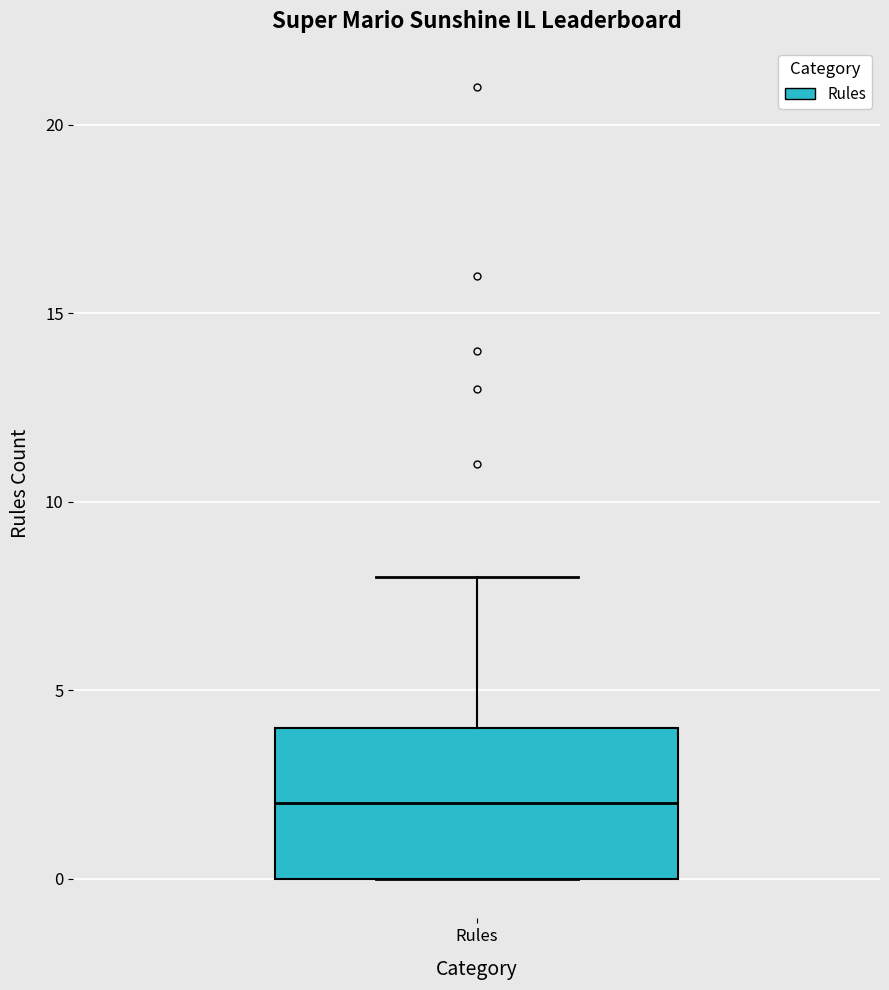

Read this box plot against the y-axis: the position of the median line, the range covered by the box, and the ends of both whiskers. The values are not printed on the chart, so give them approximately, as read against the axis.

median 2, box 0 to 4, whiskers 0 to 8